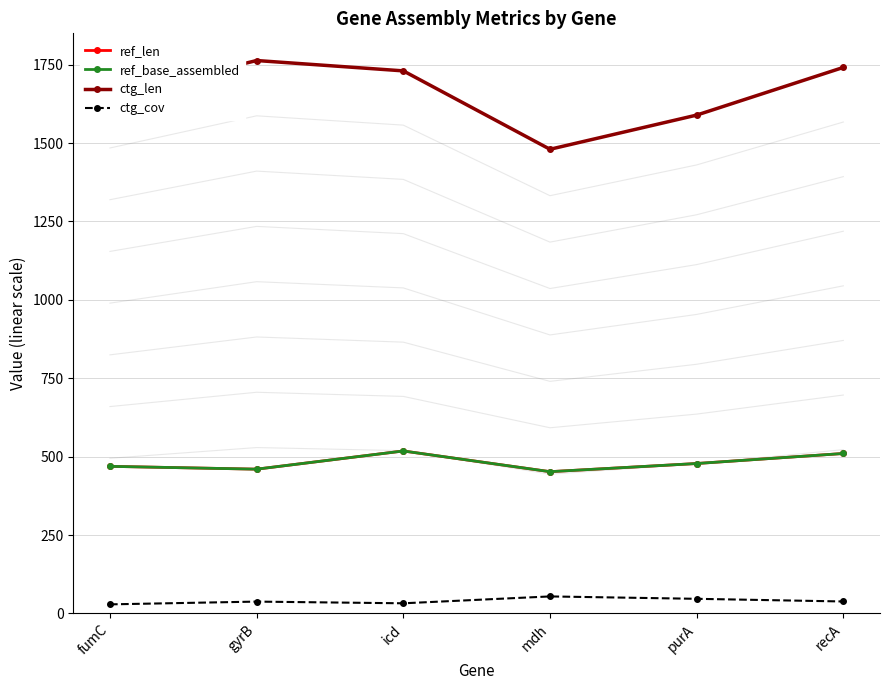

Where is the first local minimum for ctg_len?

mdh